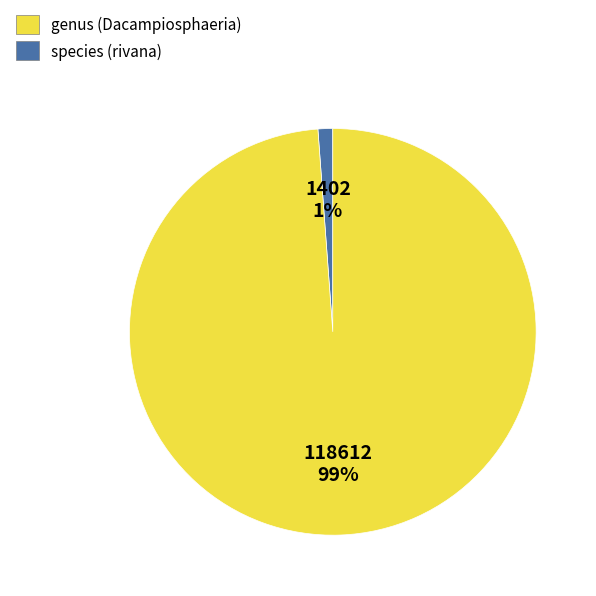

To the nearest percent, what is the difference between the largest and smallest slice percentages?

98%